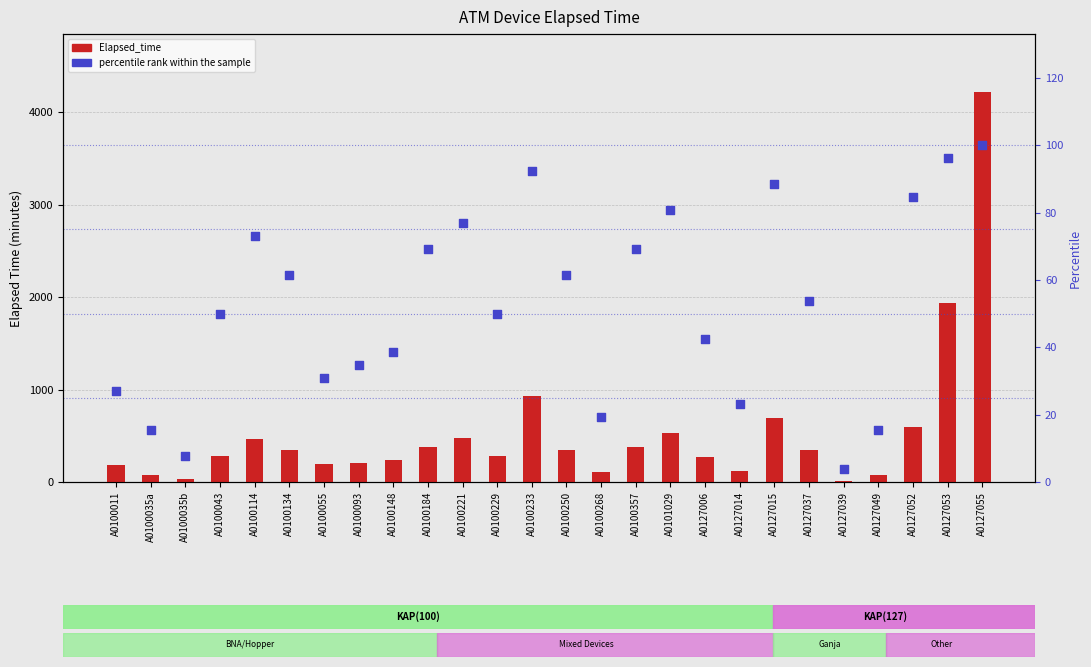

Which series has the largest Y range (max minus min)?

Elapsed_time